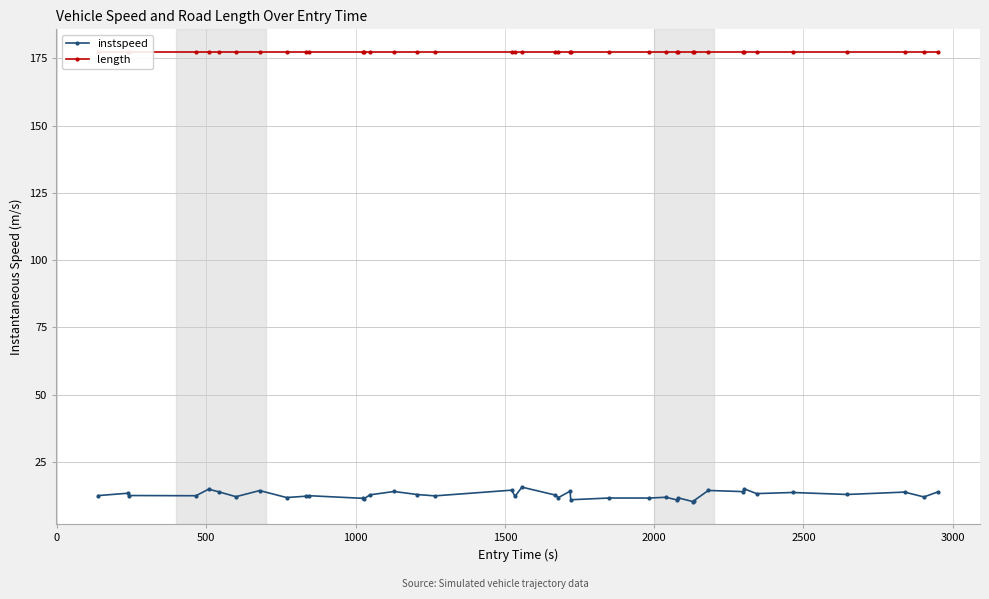

True or false: instspeed and length intersect in this chart.

False